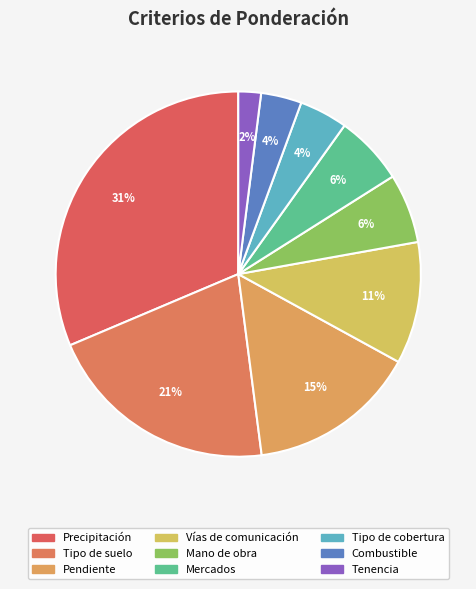

To the nearest percent, what is the difference between the Tipo de cobertura and Pendiente slice percentages?

11%